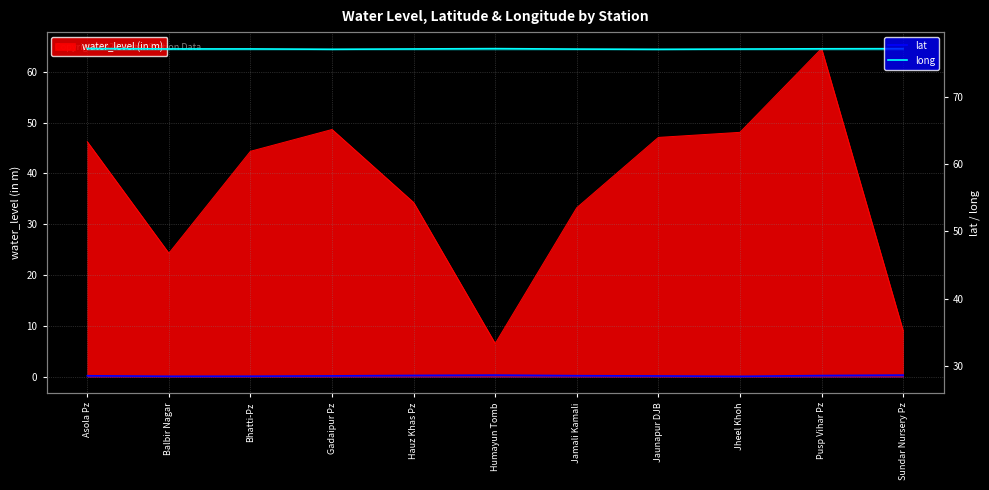

How many categories are shown in the chart?

11